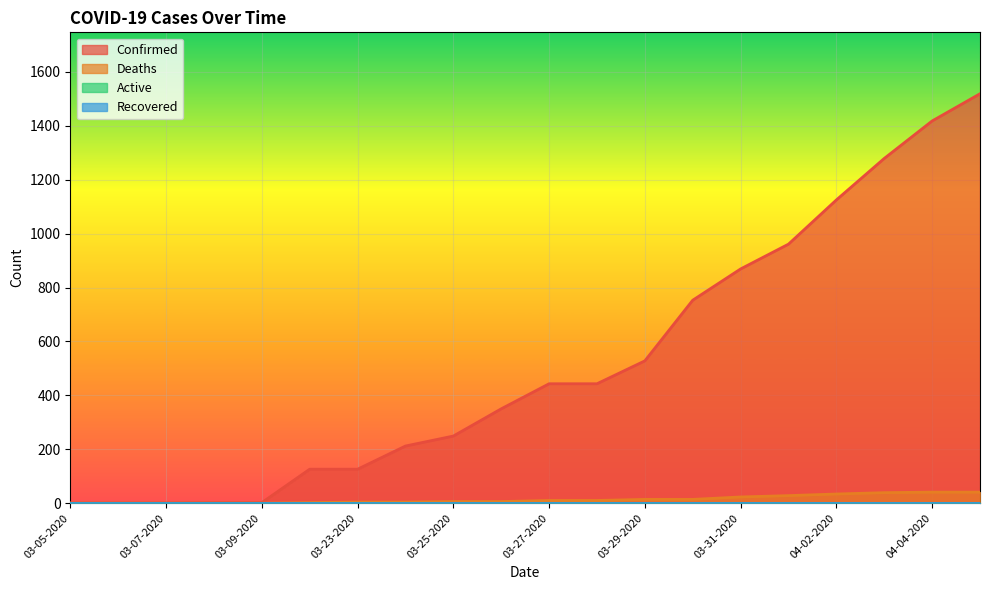

What is the total value across all series at 03-27-2020?

453